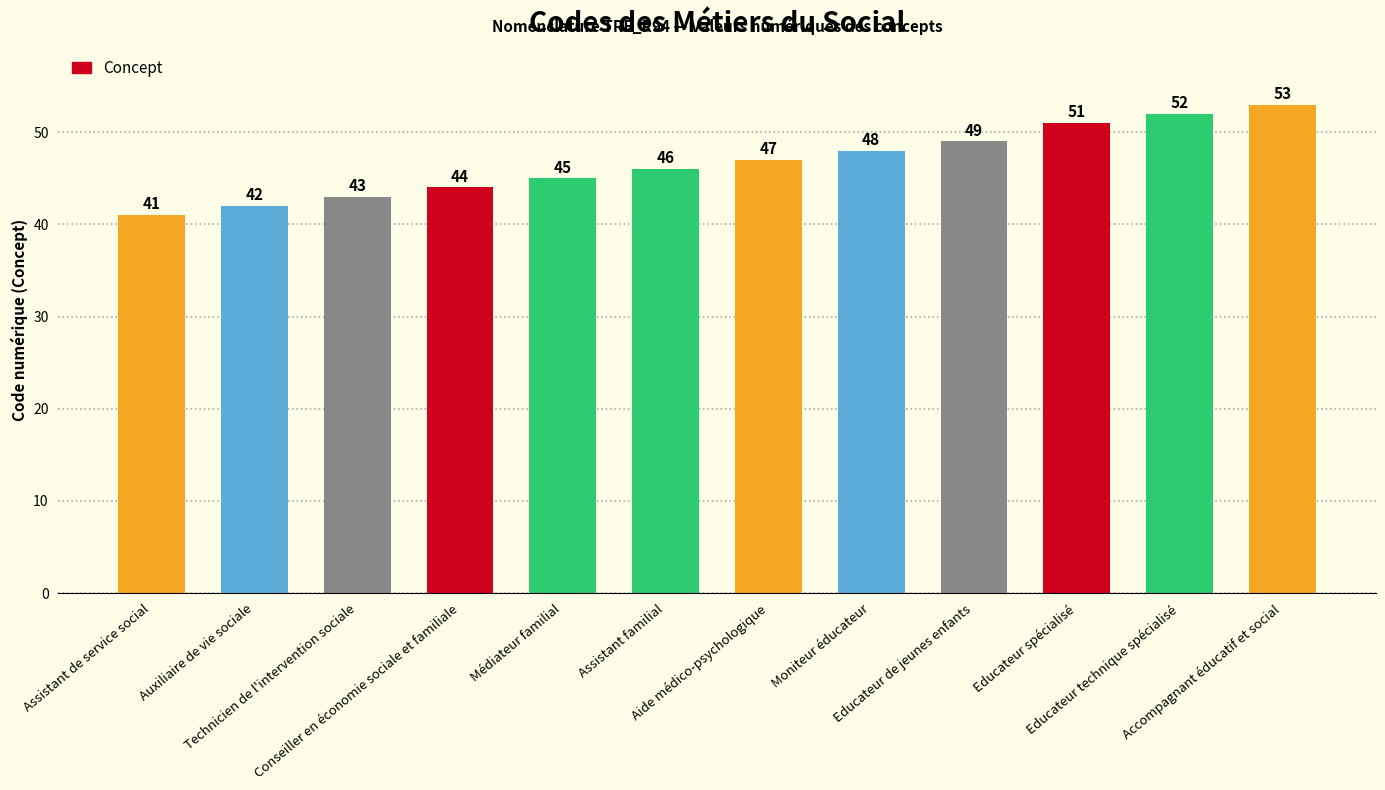

The chart shows a value of 69 at Assistant de service social. True or false?

False